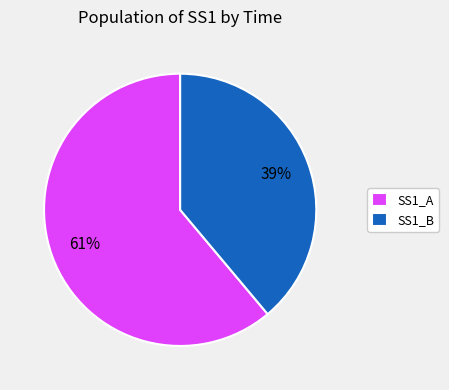

Count the number of slices in the pie.

2